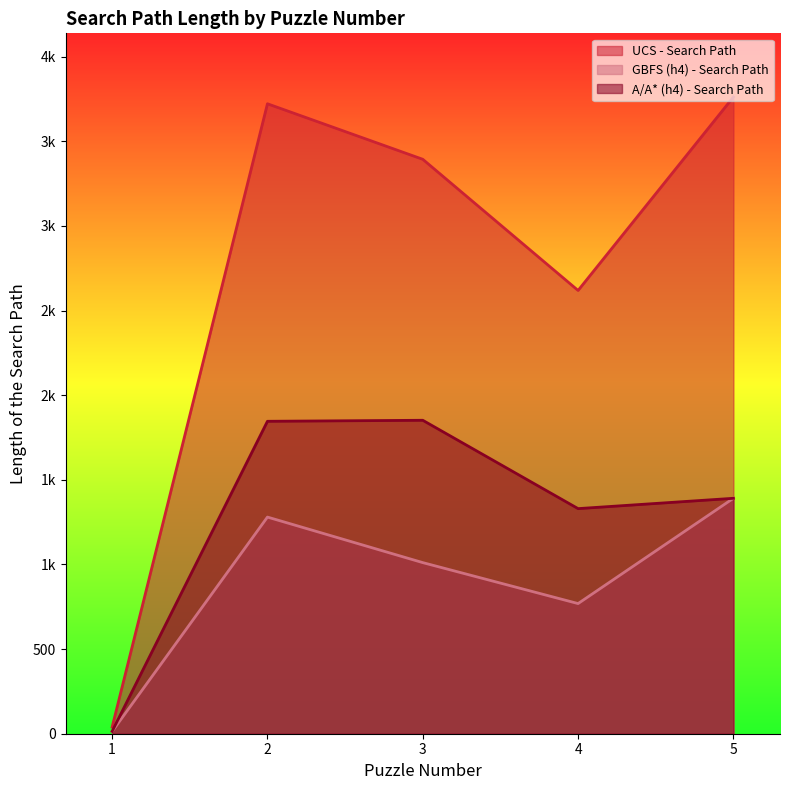

Rank the series by their maximum value, from highest to lowest.

UCS - Search Path, A/A* (h4) - Search Path, GBFS (h4) - Search Path